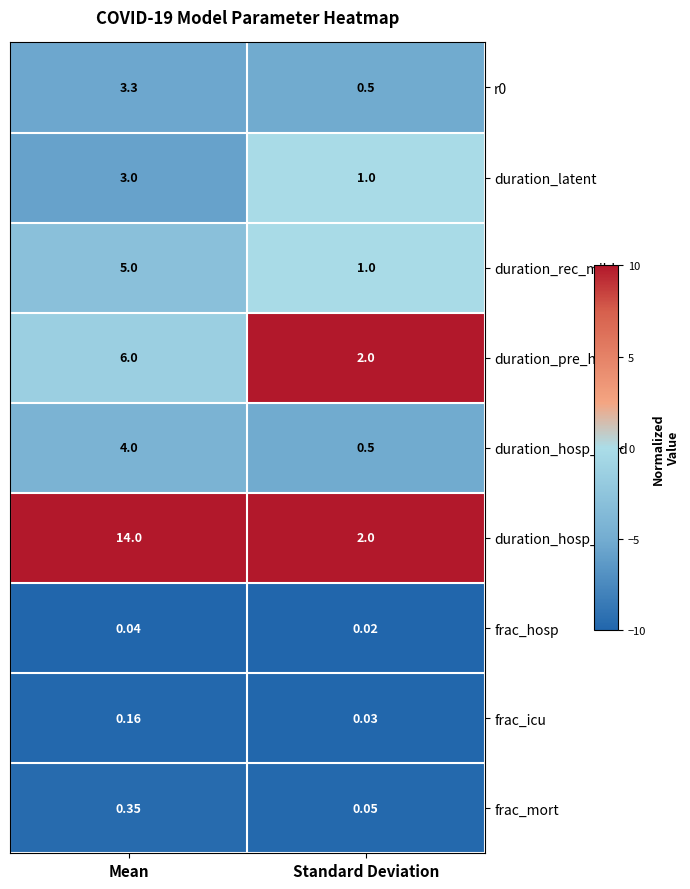

At which category is the sum across all series the highest?

Mean